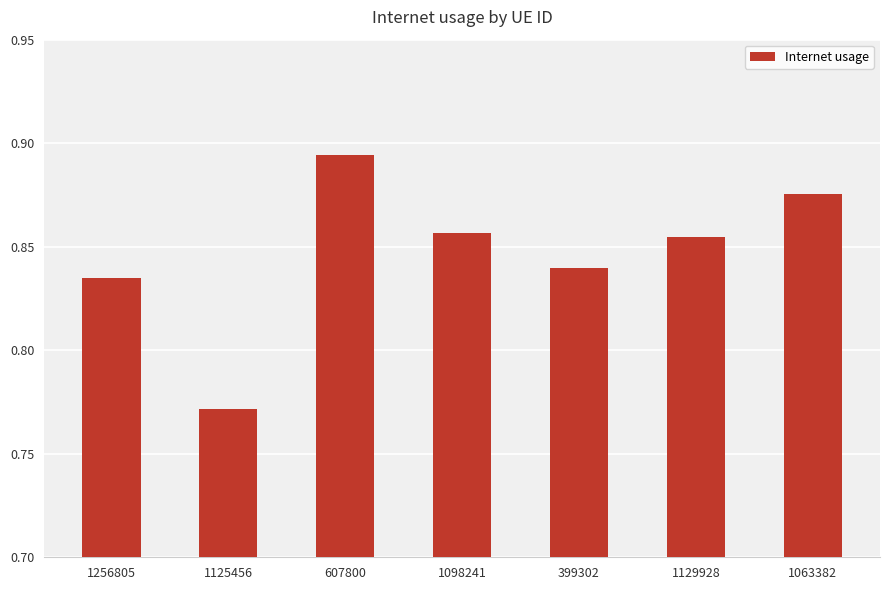

List the labels in order of value, largest first.

607800, 1063382, 1098241, 1129928, 399302, 1256805, 1125456